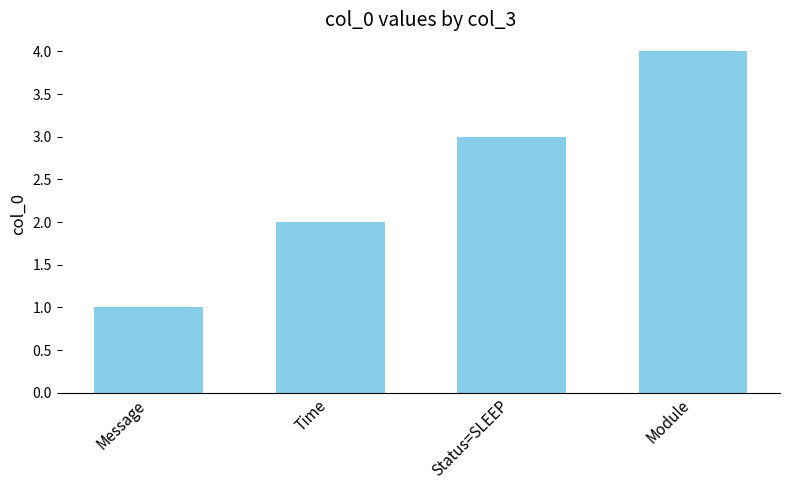

Which label corresponds to the smallest value in the chart?

Message